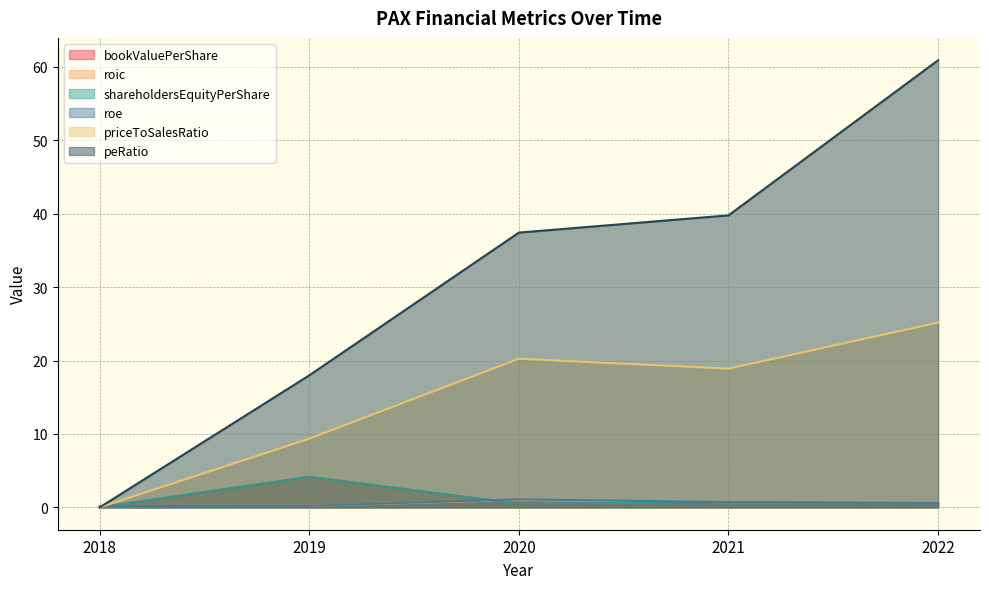

True or false: shareholdersEquityPerShare has more than 1 points higher than both neighbors.

True